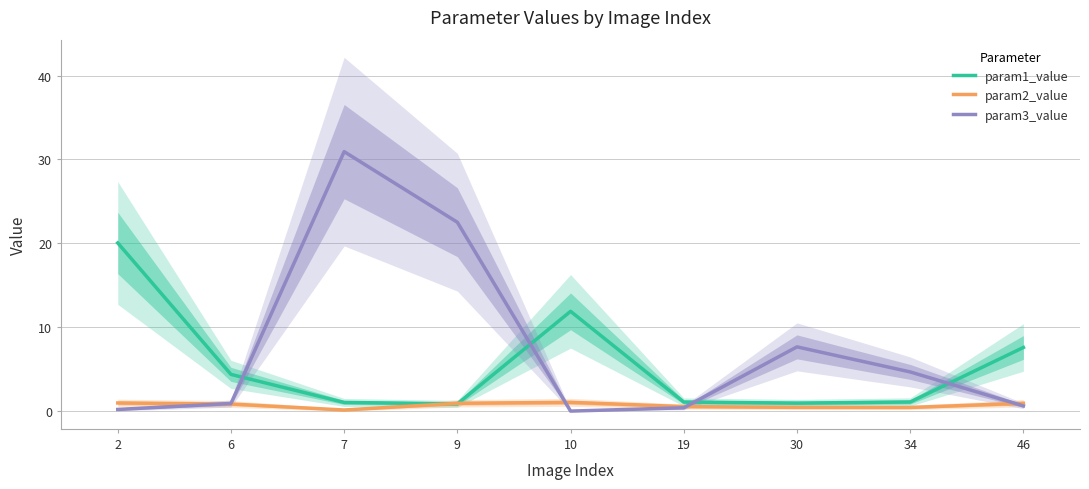

How many lines are shown in the chart?

3